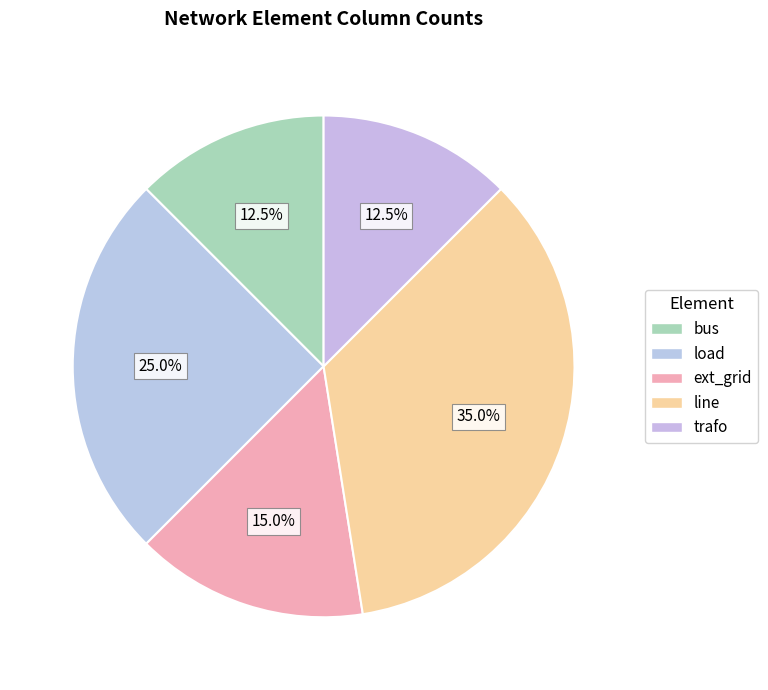

How many slices are in this pie chart?

5